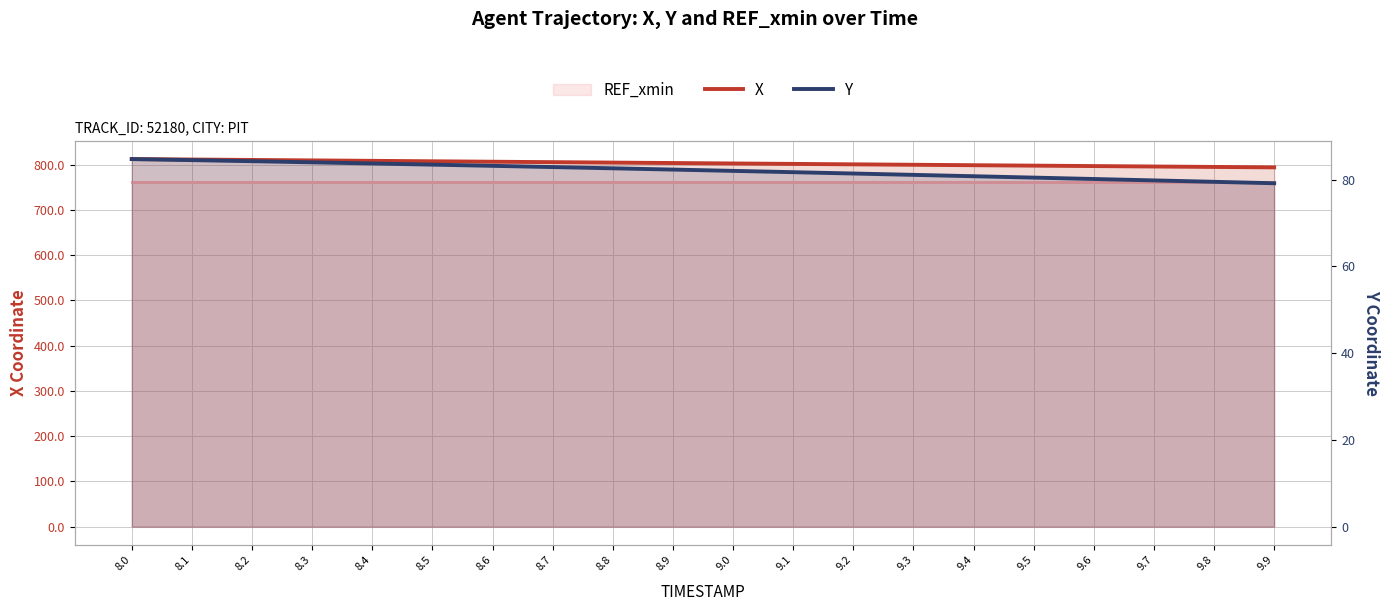

True or false: Y and X intersect in this chart.

False